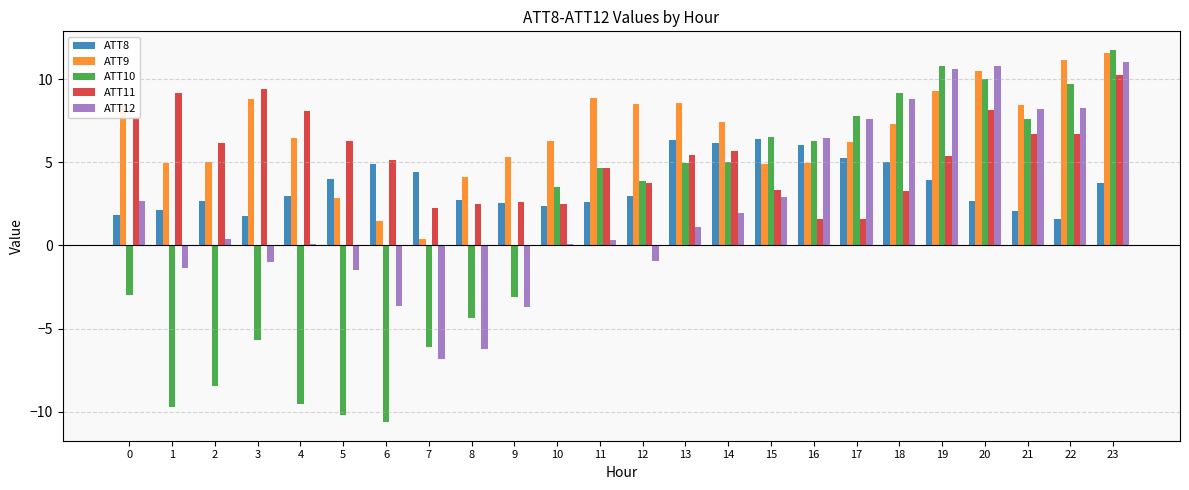

True or false: ATT9 has a value of 2.9 at 5.

True